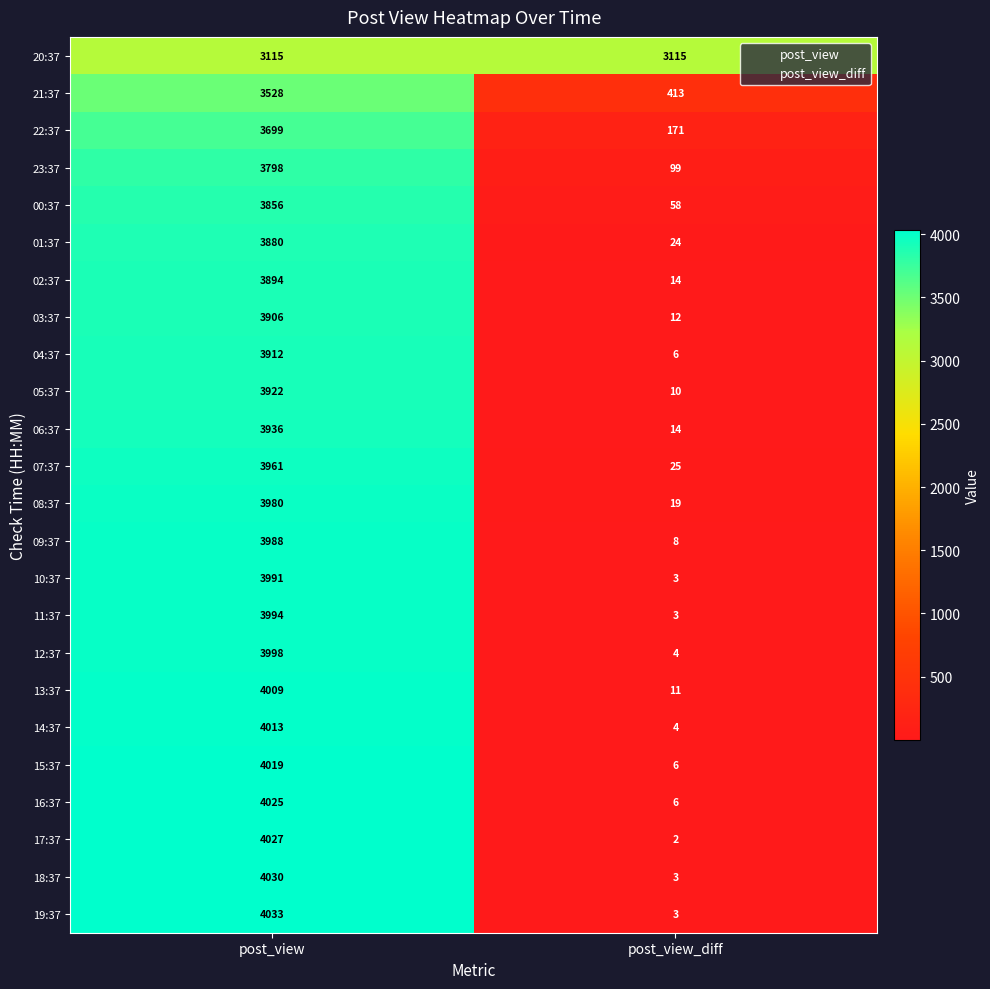

The 23:37 series shows 3798 at post_view. True or false?

True